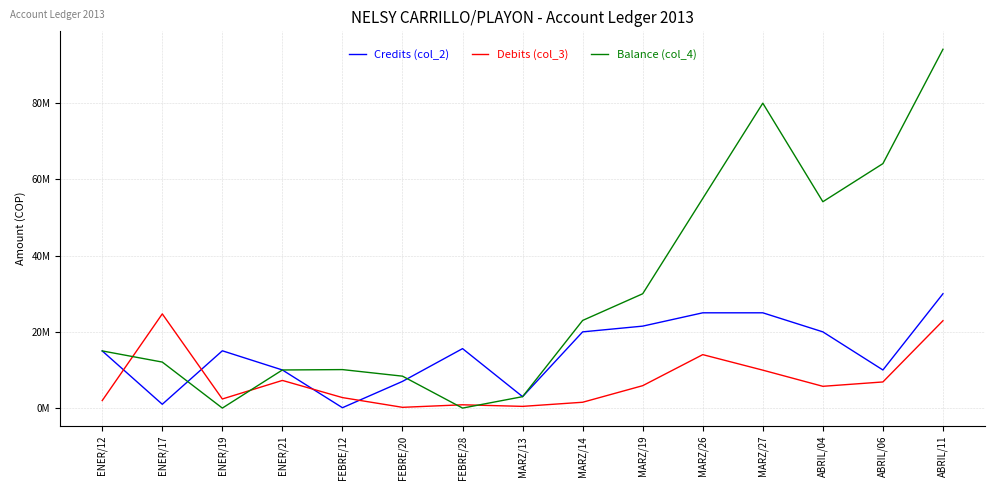

Is this an area chart (filled region under the line)?

No